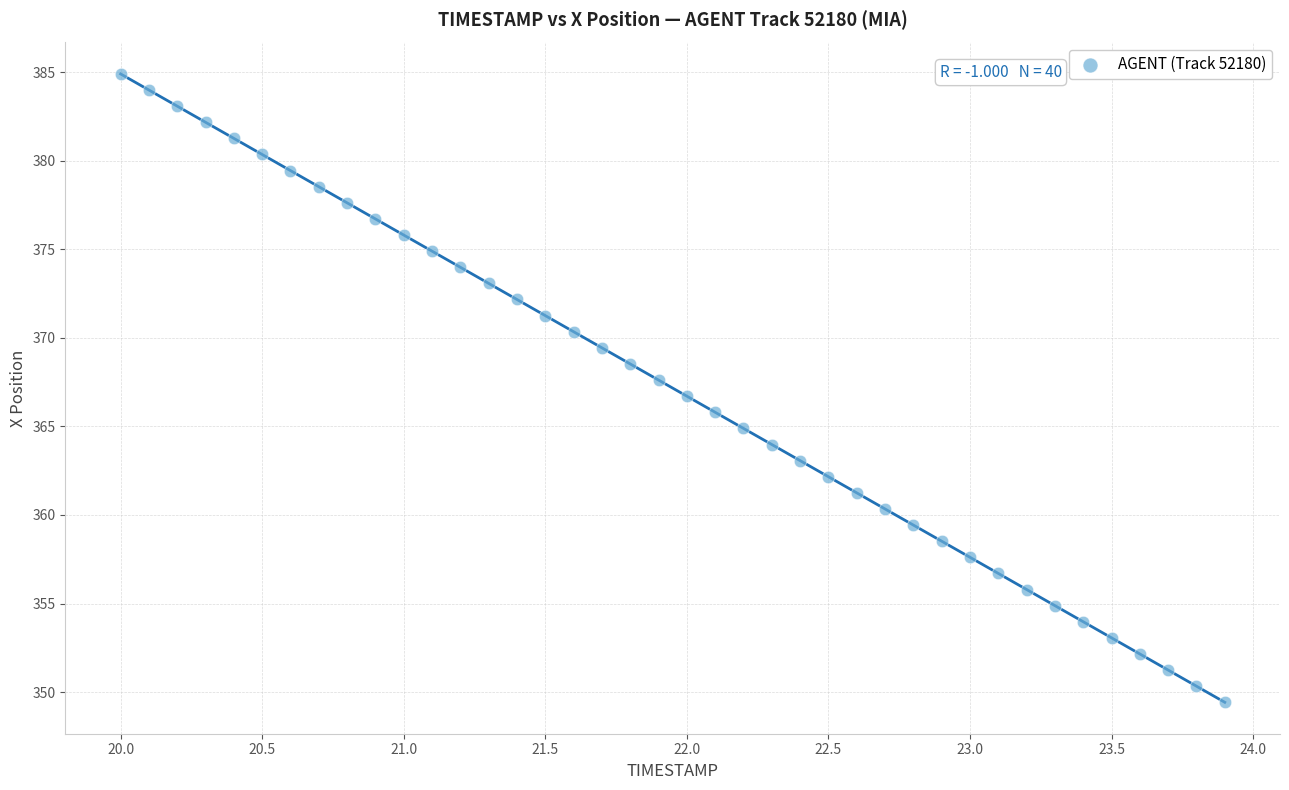

What is the range of Y values (max minus min)?

35.5